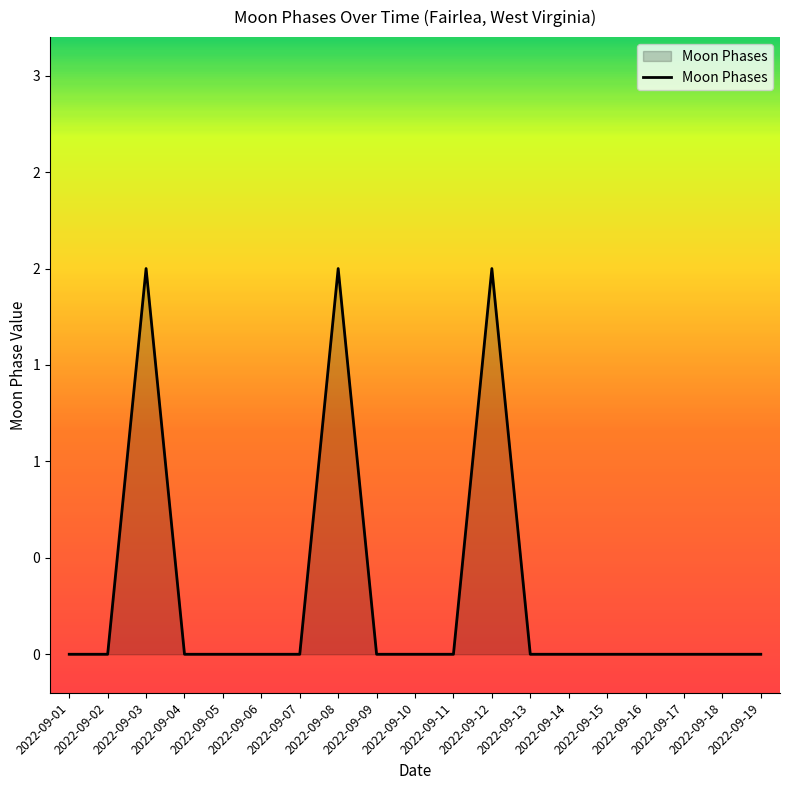

Count the values in the range 0 to 1.

16